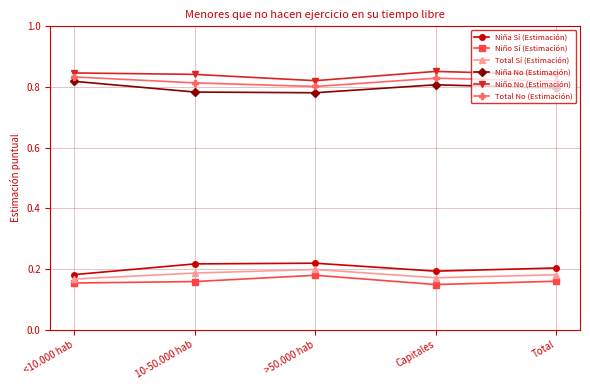

True or false: Niña No (Estimación) and Total Sí (Estimación) intersect in this chart.

False